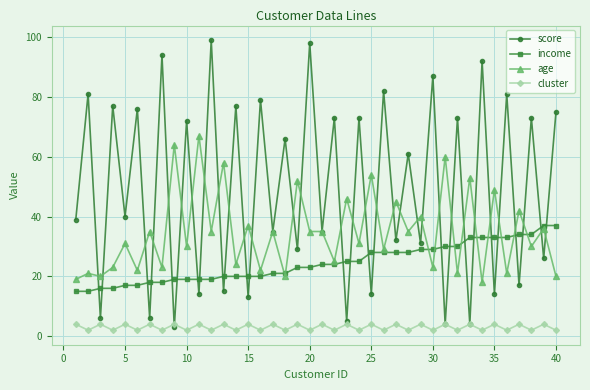

Rank the series by their average value, from highest to lowest.

score, age, income, cluster